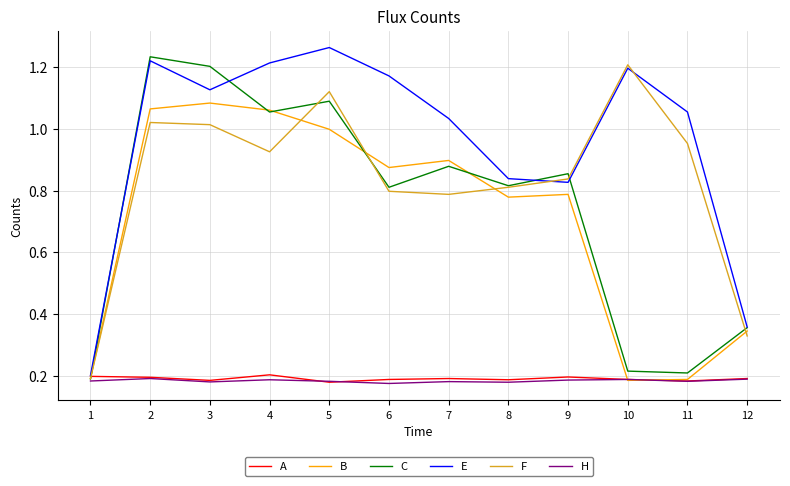

The H series shows 0.2 at 9. True or false?

True